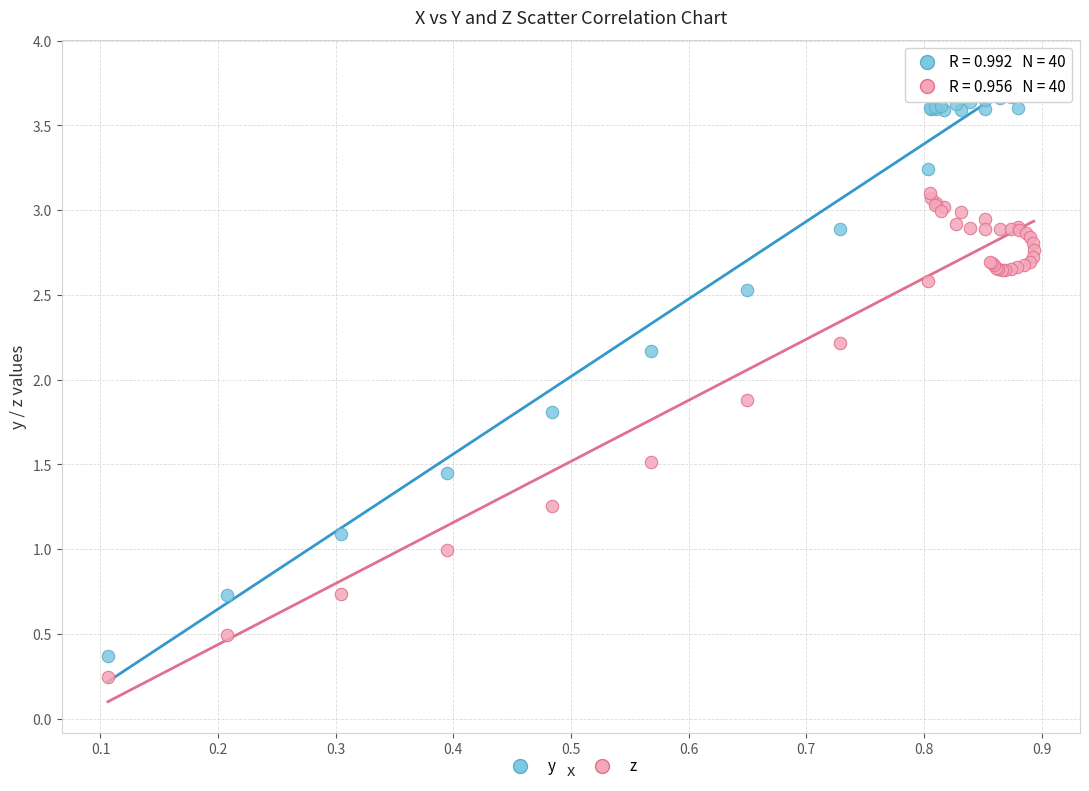

Across all series, what Y value is closest to 2?

1.9